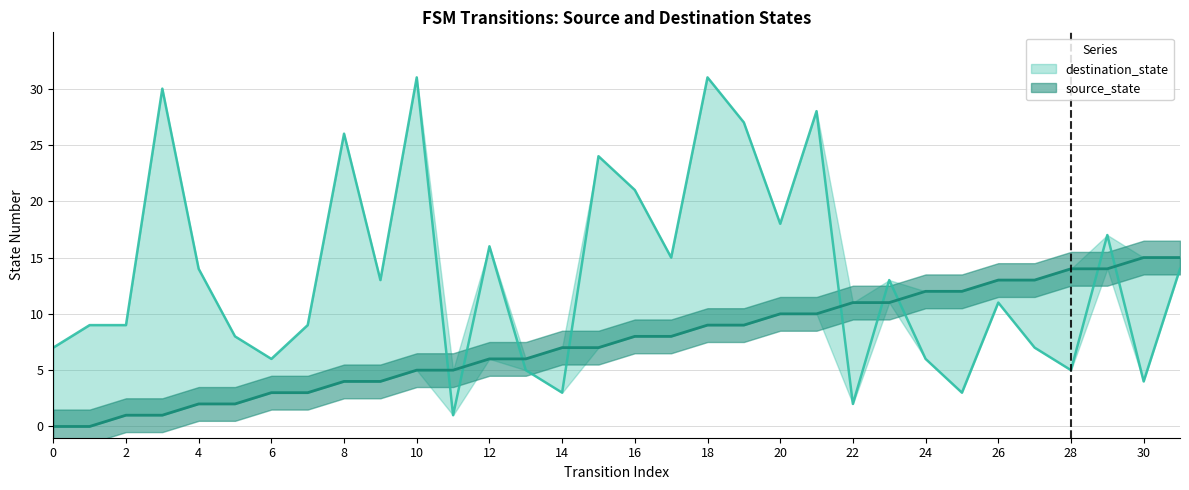

Which series ends up on top after the final intersection of destination_state and source_state?

source_state